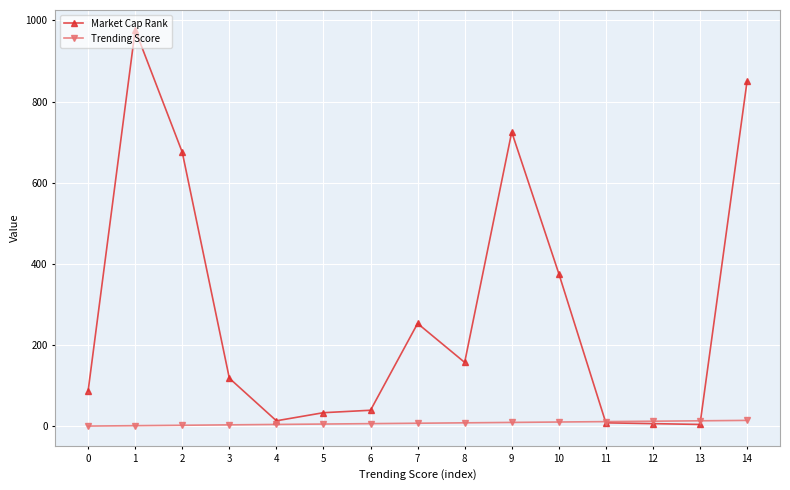

What is the difference between the highest and lowest values at 2?

673